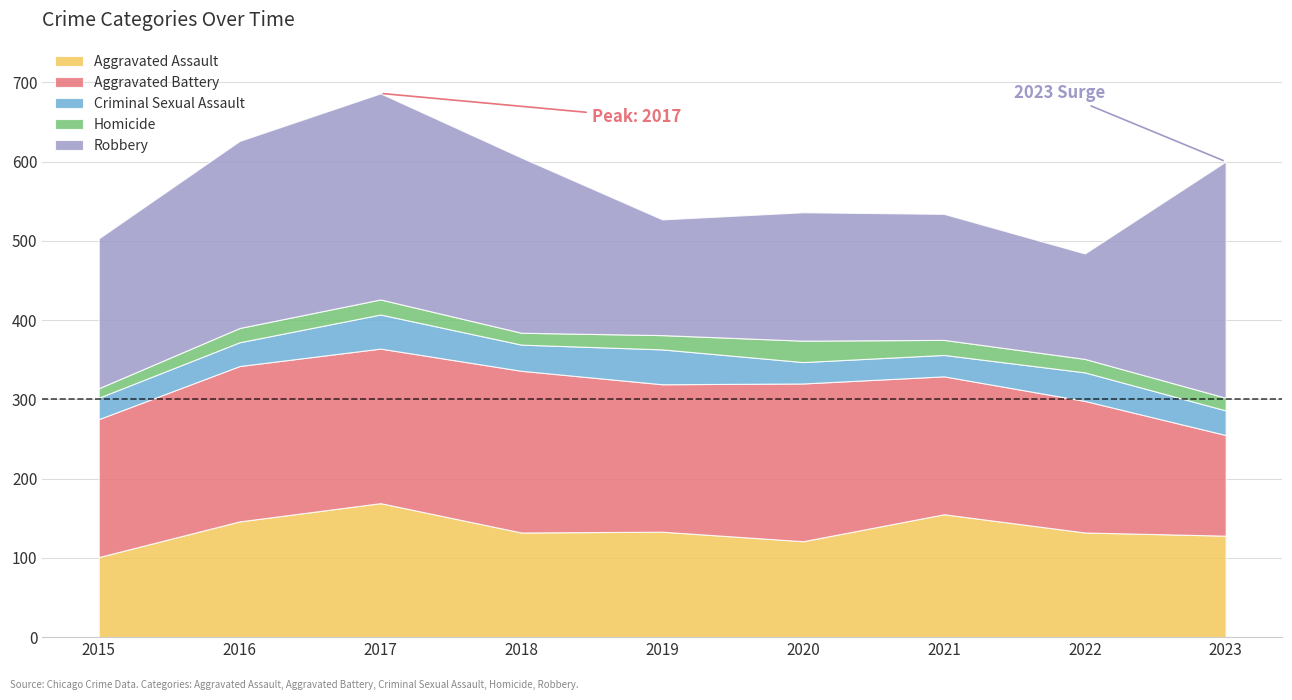

Reading left to right, transcribe all the data shown in this chart.

Aggravated Assault: 101	146	169	132	133	121	155	132	128
Aggravated Battery: 174	196	195	204	186	199	174	166	127
Criminal Sexual Assault: 27	30	43	33	44	27	27	36	31
Homicide: 12	18	19	15	18	27	19	17	16
Robbery: 189	236	260	221	146	162	159	133	298